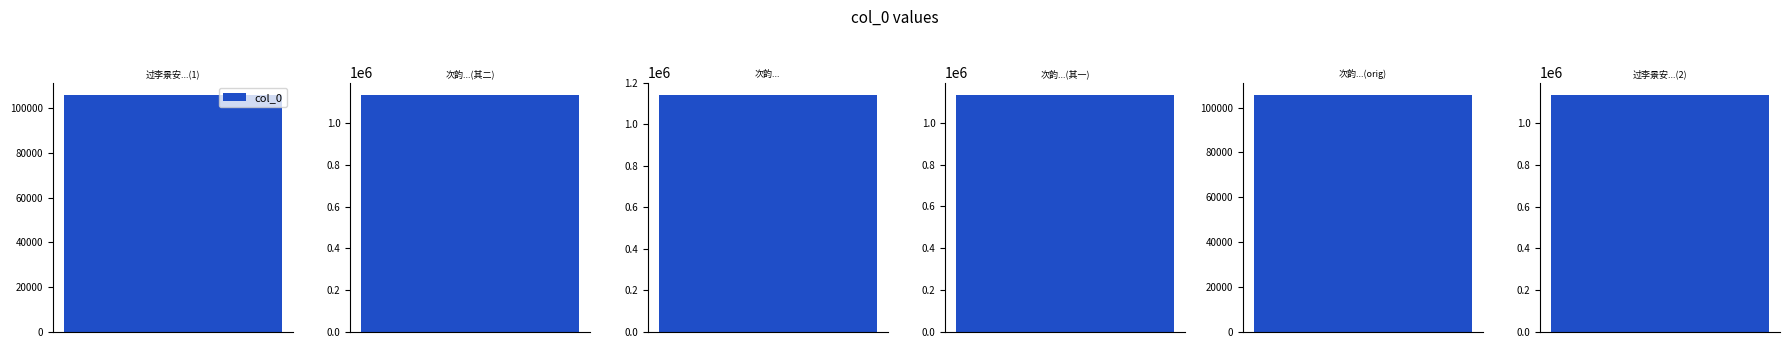

Which category has the highest value across all series?

次韵李景安提学同过伯几